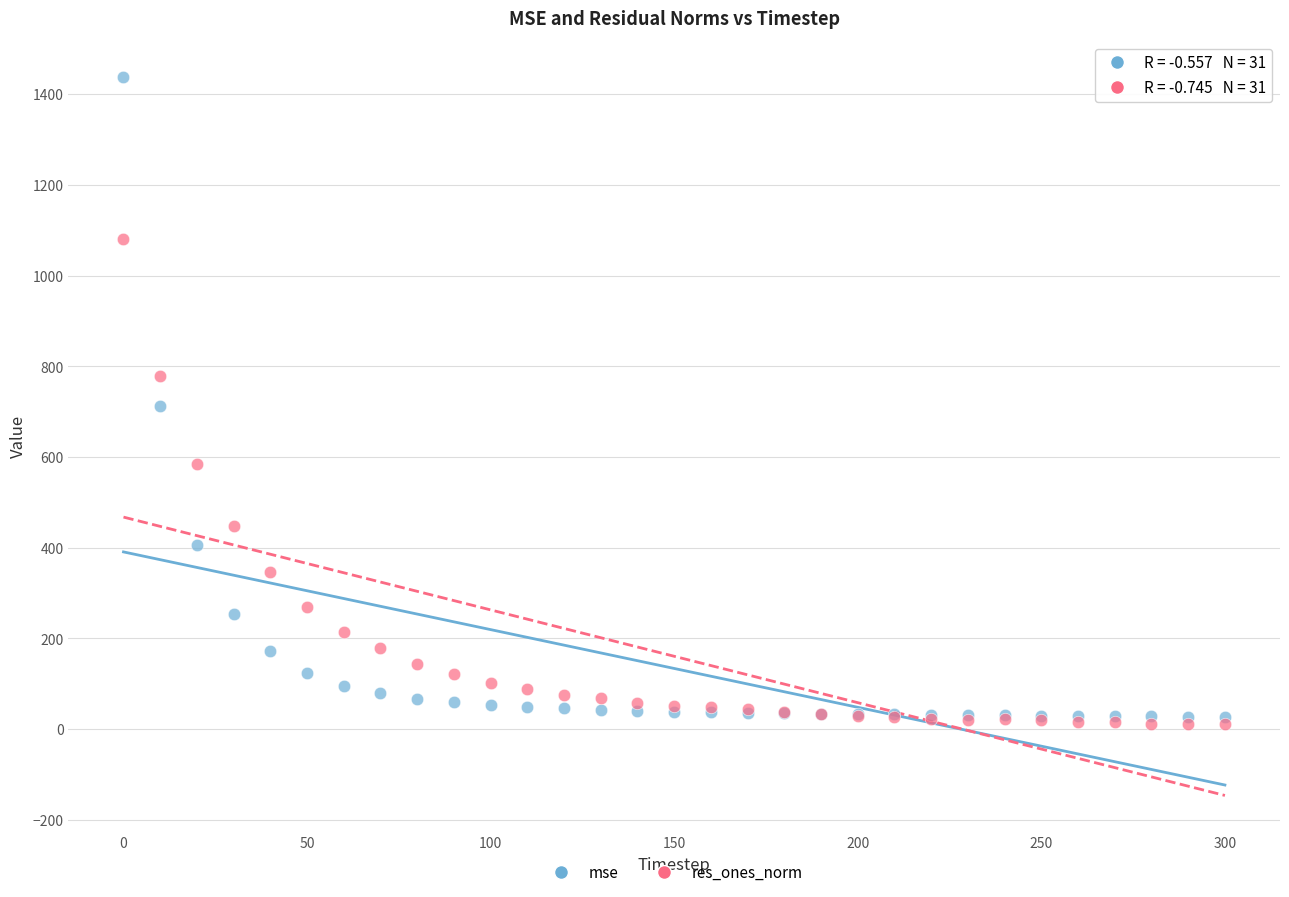

In the res_ones_norm series, what Y value is closest to 545?

584.6